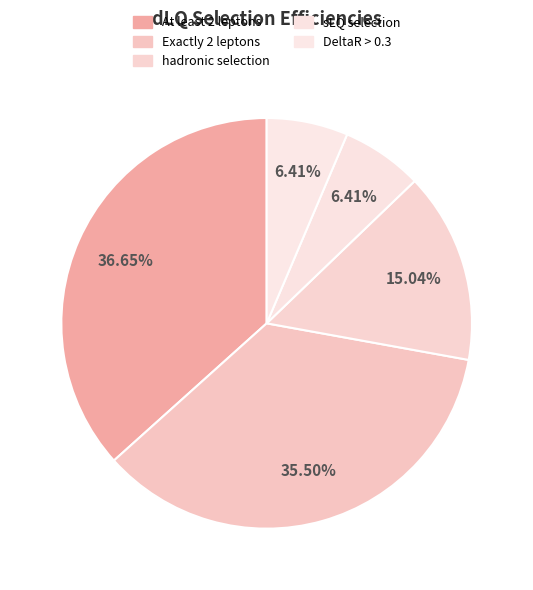

Which slice is the largest?

At least 2 leptons